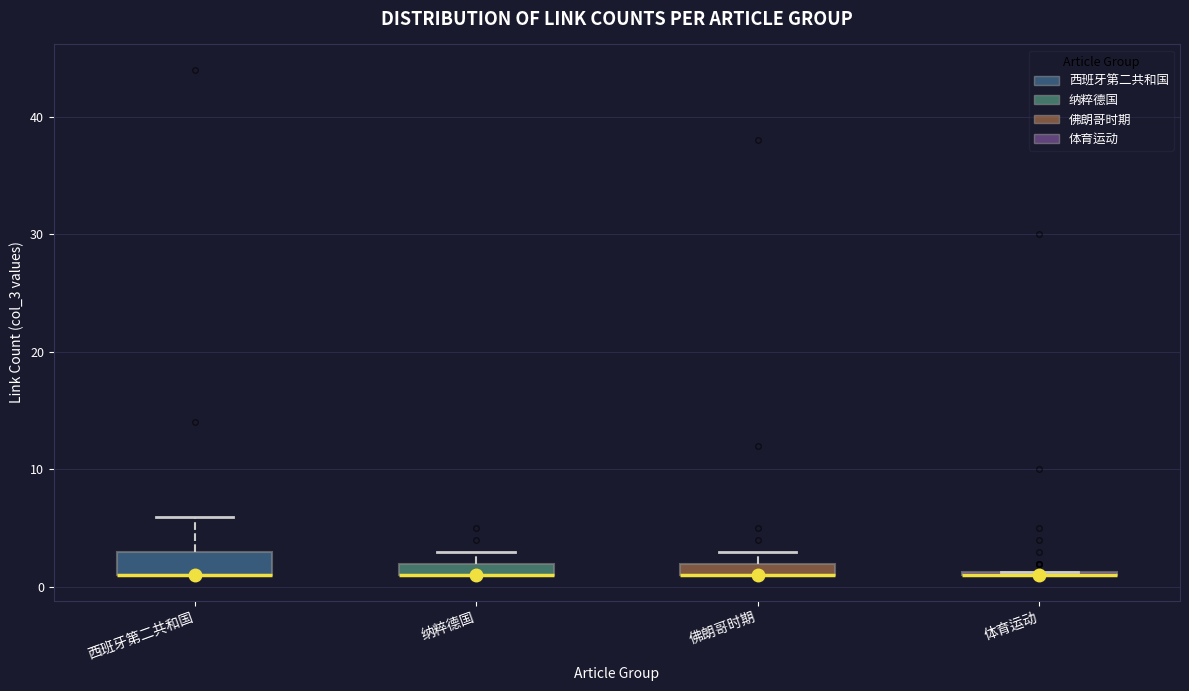

Where does the upper whisker of the box for 西班牙第二共和国 end on the y-axis? The values are not printed on the chart, so give them approximately, as read against the axis.

6